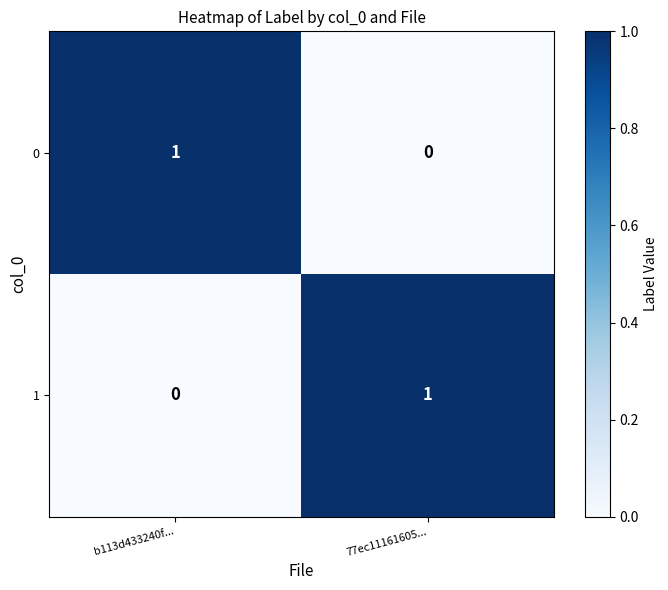

Reading left to right, extract all data points from this chart.

0: b113d433240f...=1	77ec11161605...=0
1: b113d433240f...=0	77ec11161605...=1